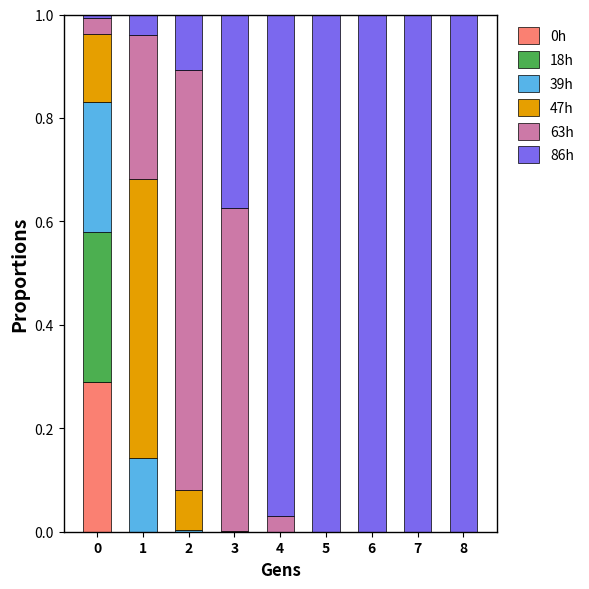

True or false: 0h has a value of 0.0 at 4.

True